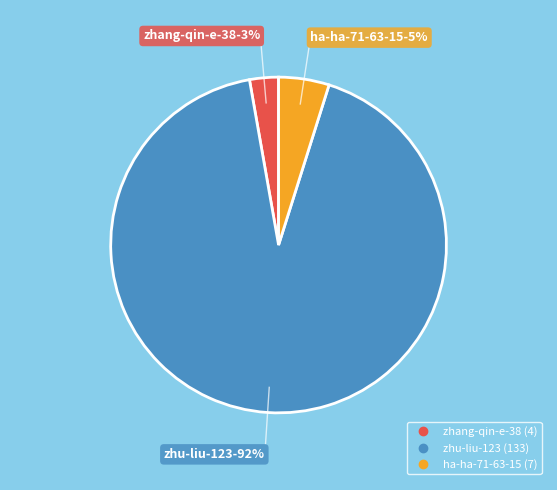

Is the sum of ha-ha-71-63-15 and zhu-liu-123 greater than half?

Yes